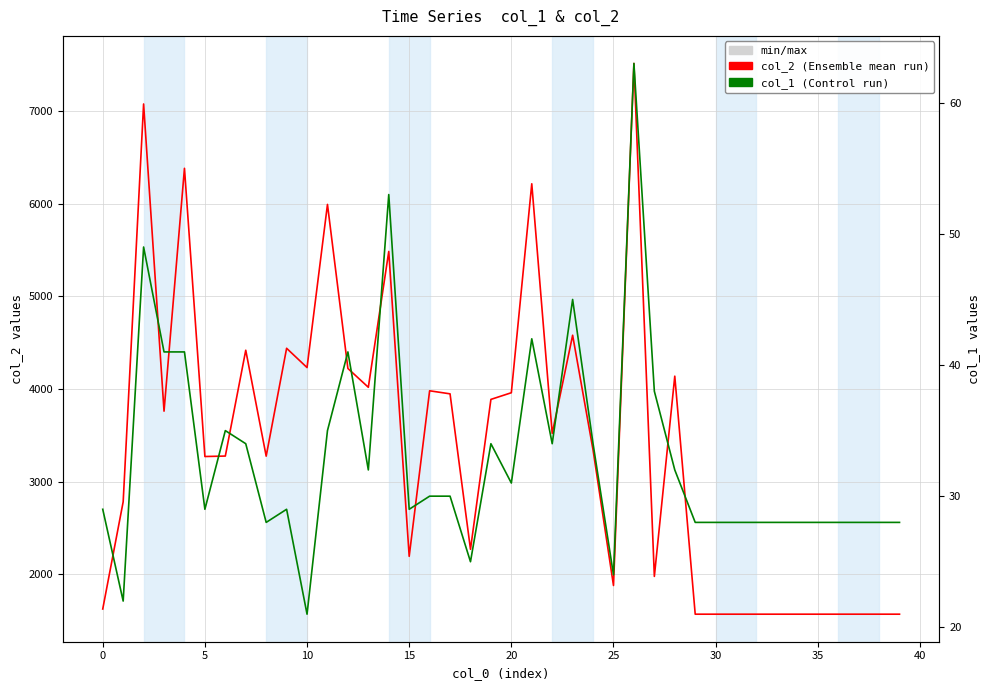

What is the label of the 8th point from the left?

30